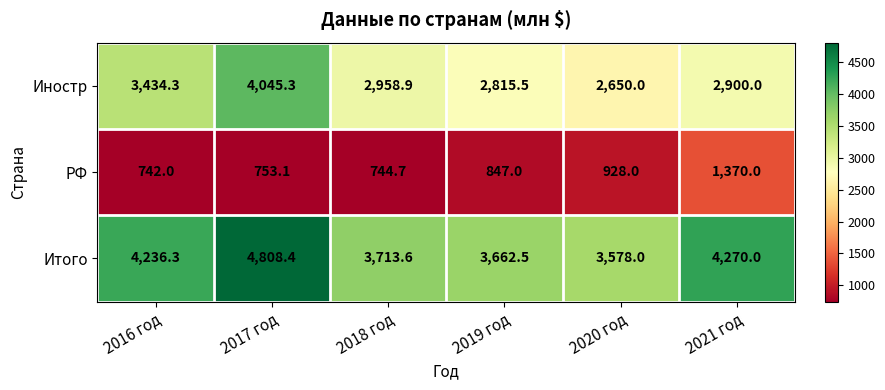

At which category is the sum across all series the highest?

2017 год